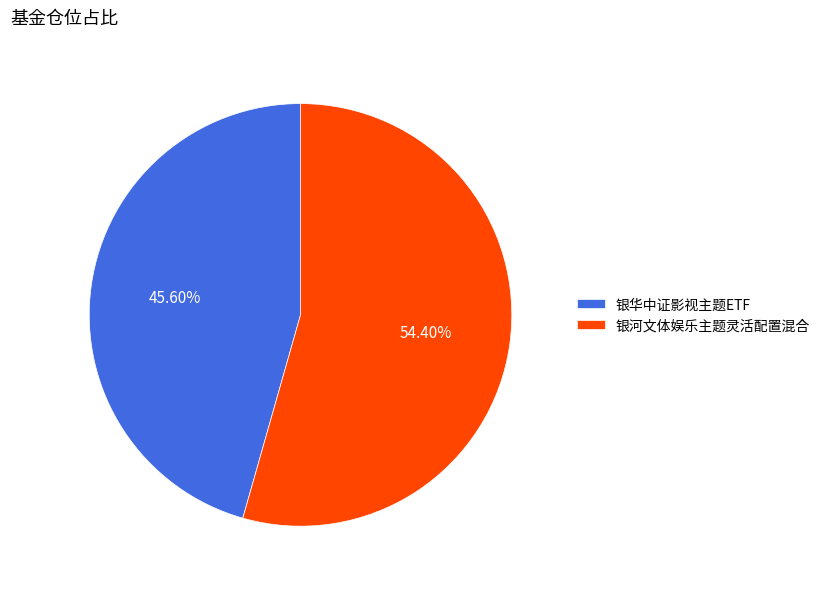

What percentage is NOT represented by 银华中证影视主题ETF?

54.4%